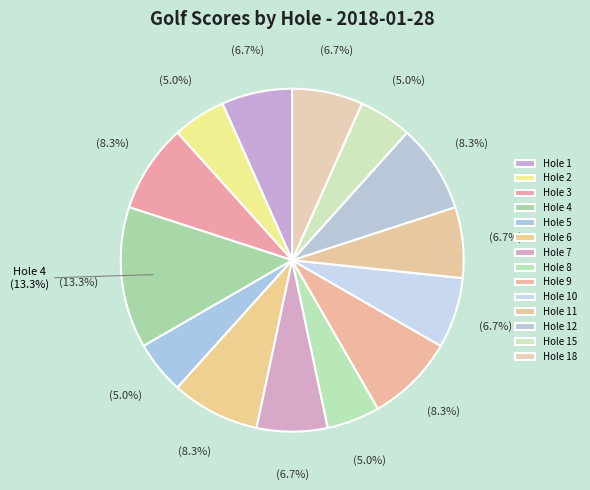

To the nearest percent, what percentage of the pie is Hole 12?

8%